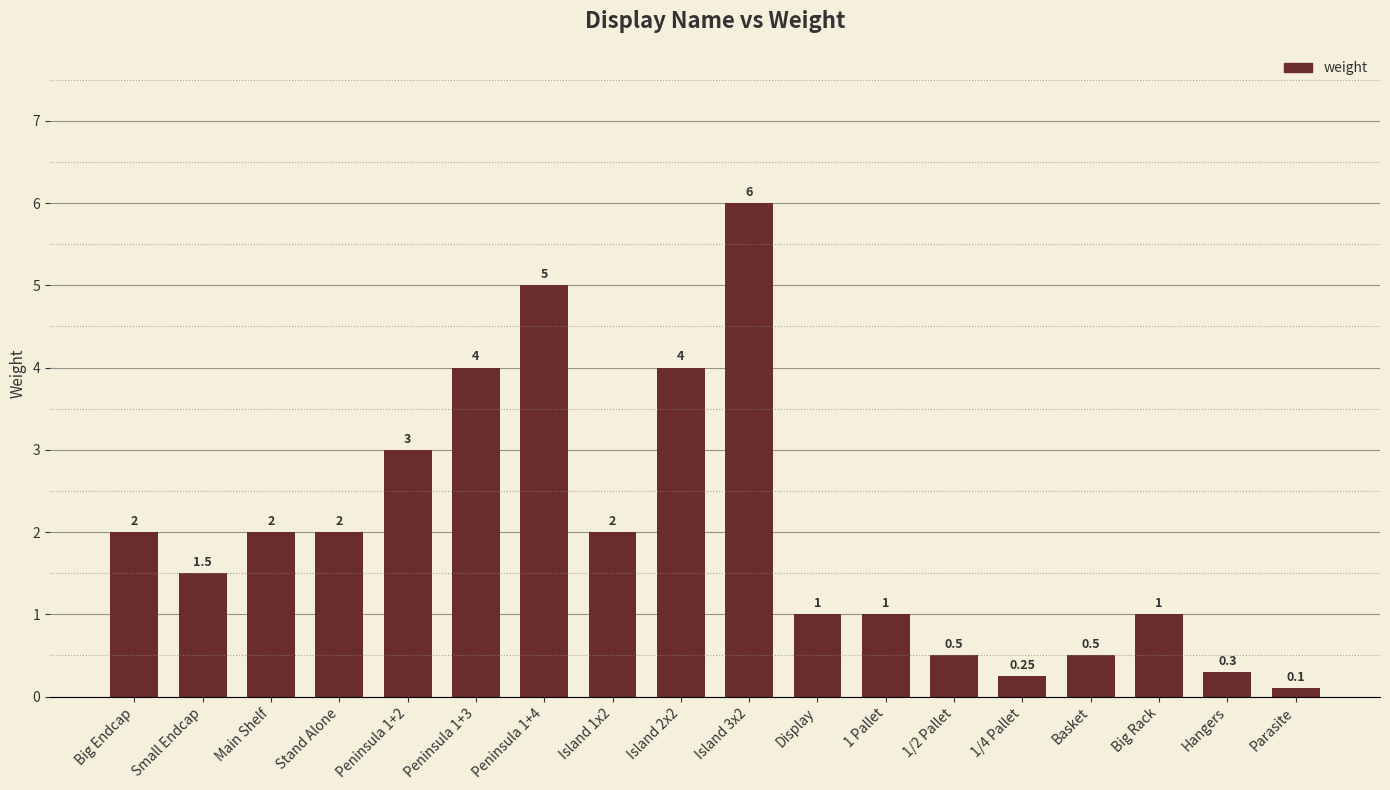

Which category has the lowest value across all series?

Parasite